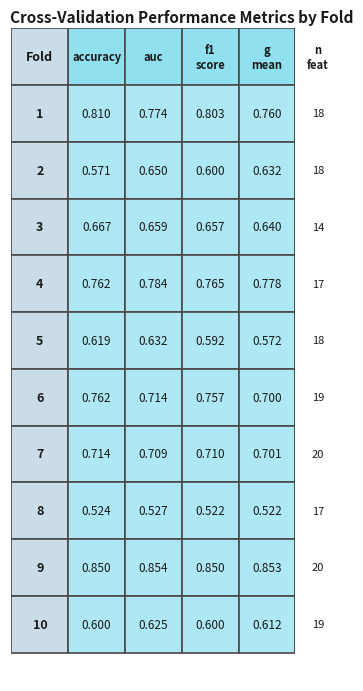

What is the difference between the maximum and minimum values in the accuracy series?

0.3